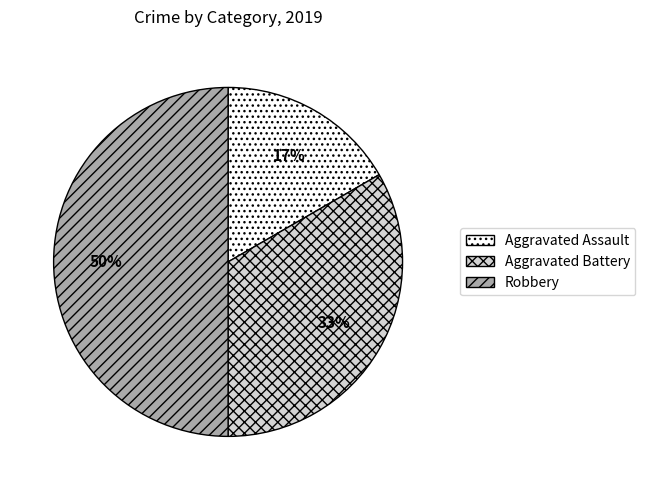

What is the largest slice in the pie chart?

Robbery